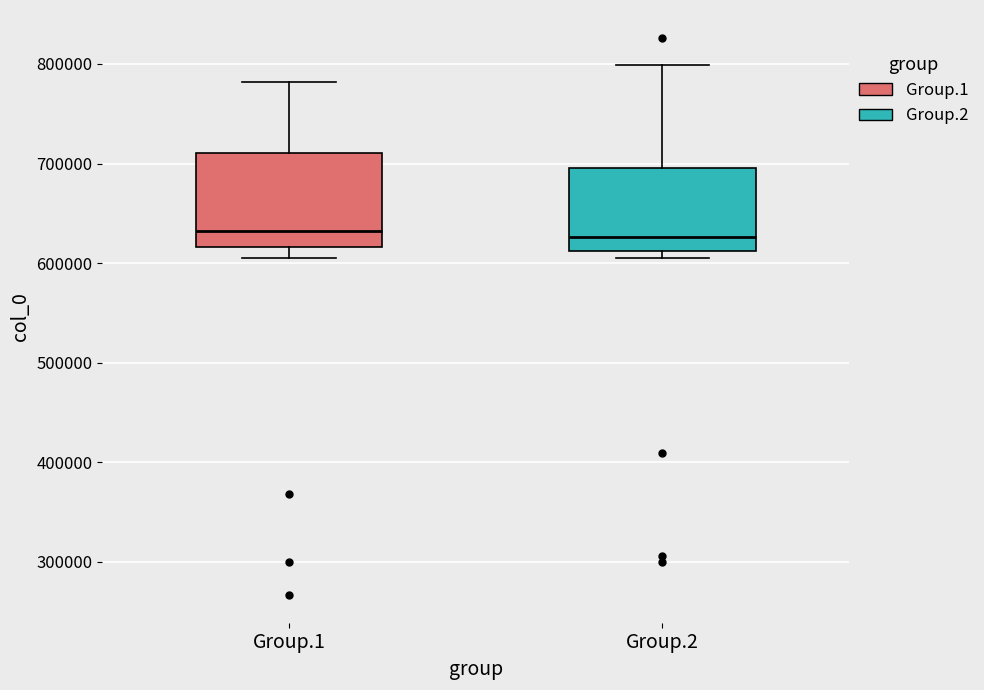

Reading left to right, transcribe this box plot: for each box, give where its median line is, the range the box spans, and where its two whiskers end, as read against the y-axis. The values are not printed on the chart, so give them approximately, as read against the axis.

Group.1: median 630000, box 620000 to 710000, whiskers 610000 to 780000
Group.2: median 630000, box 610000 to 700000, whiskers 610000 (just below the box's lower edge) to 800000